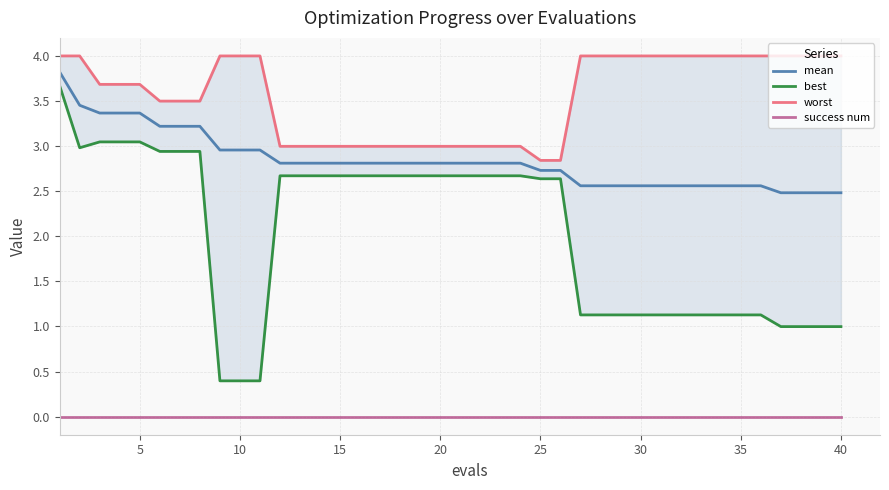

How many lines are shown in the chart?

4